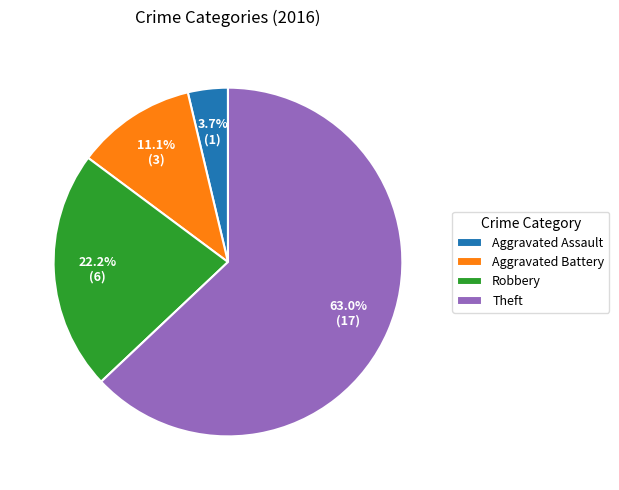

How many slices are in this pie chart?

4